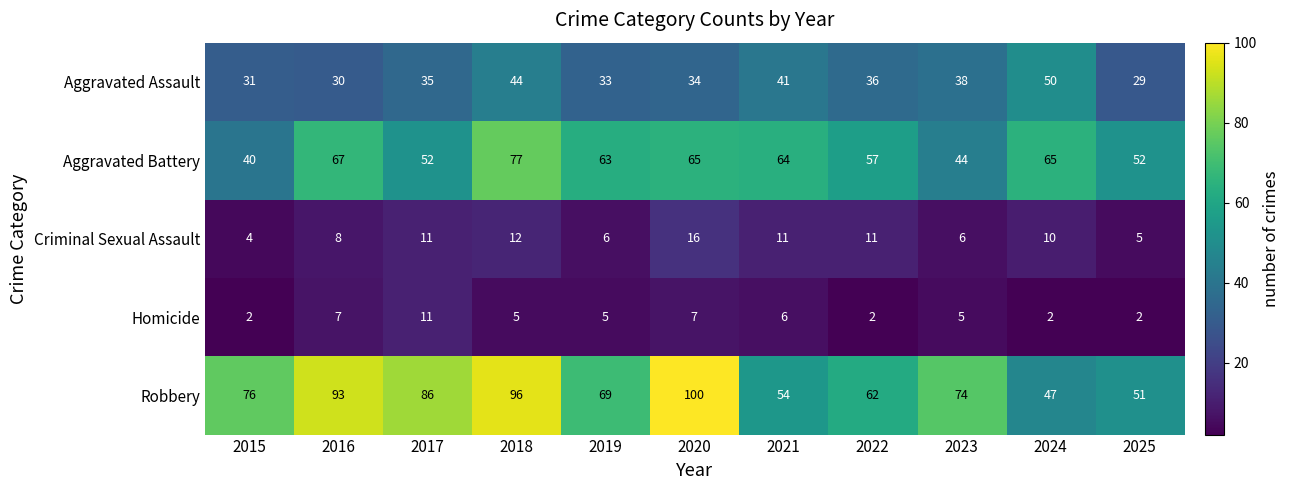

True or false: Aggravated Assault has a value of 55 at 2015.

False